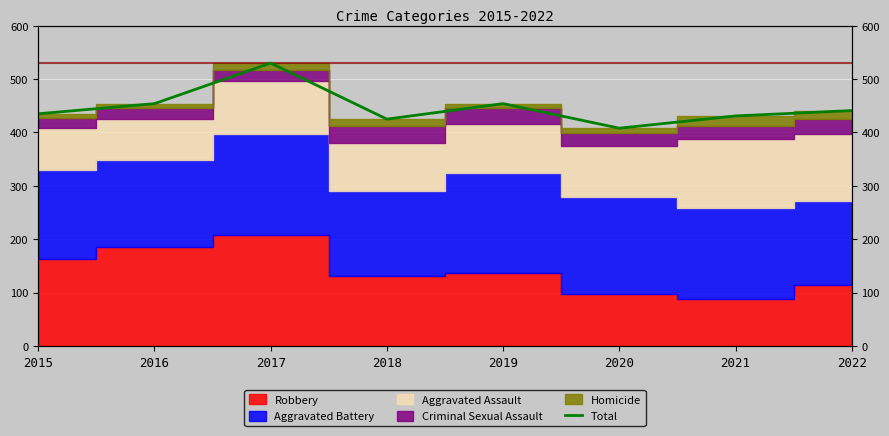

Reading left to right, extract all data points from this chart.

435	454	530	425	454	408	431	441